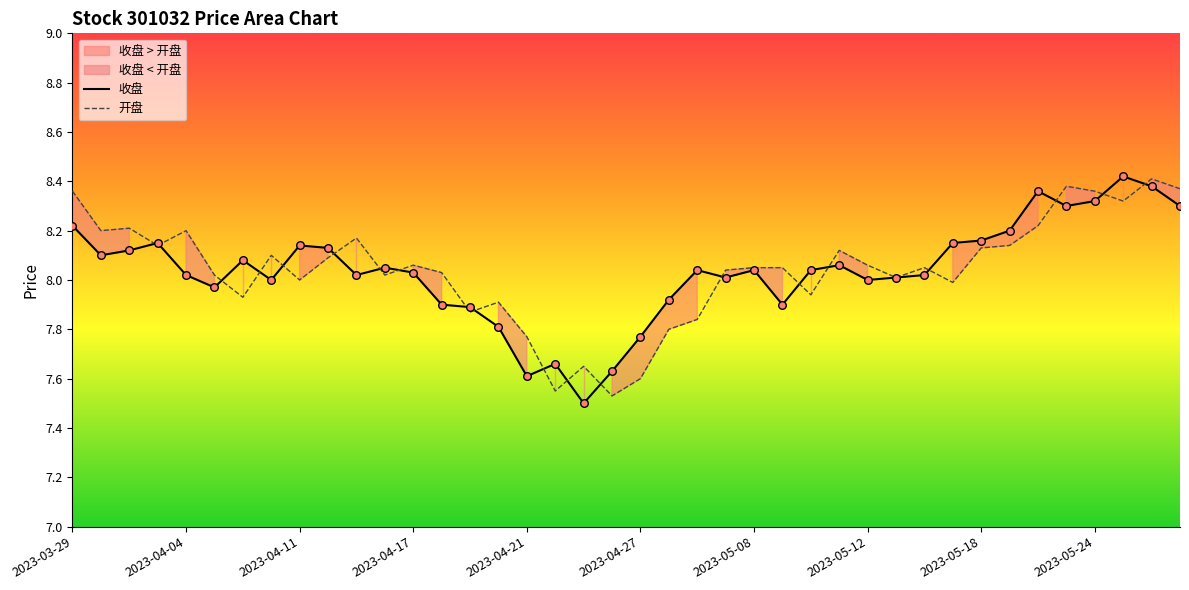

What is the total value across all series at 2023-03-31?

16.3